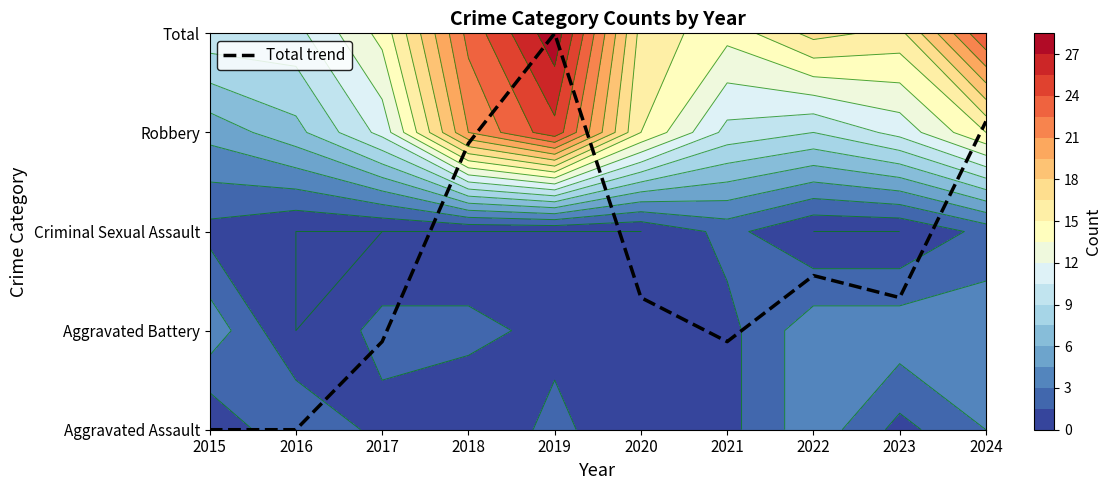

The value at 2019 is 7.0. True or false?

False